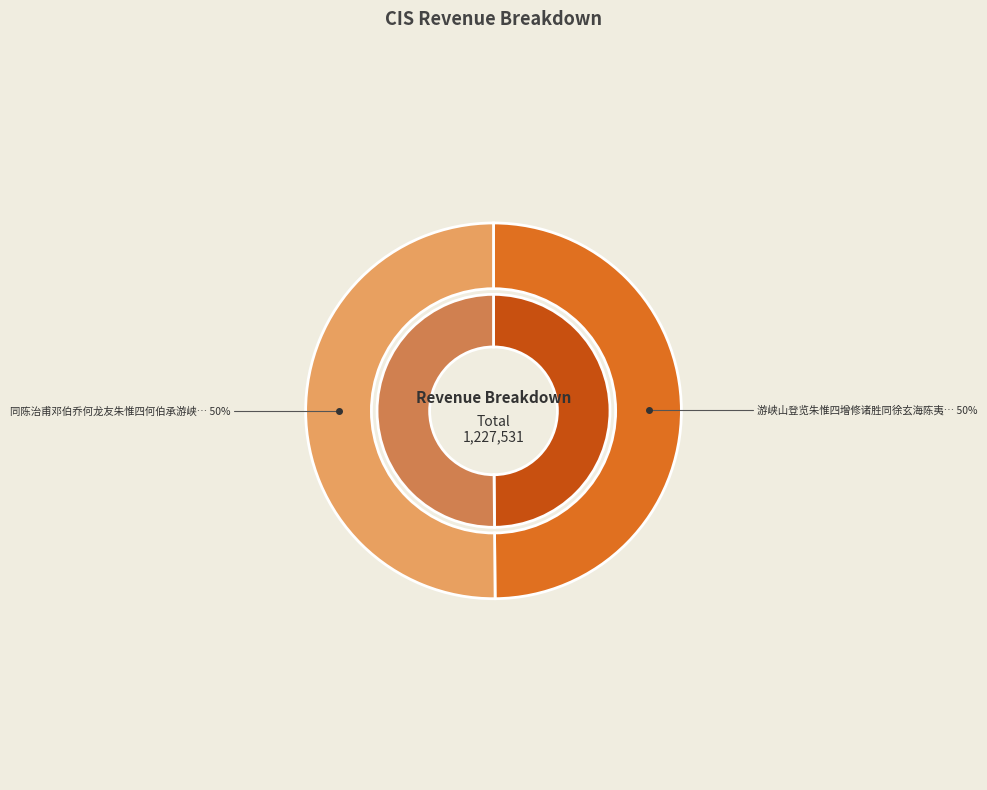

The 游峡山登览朱惟四增修诸胜同徐玄海陈夷庚集 slice represents 56% of the pie. True or false?

False